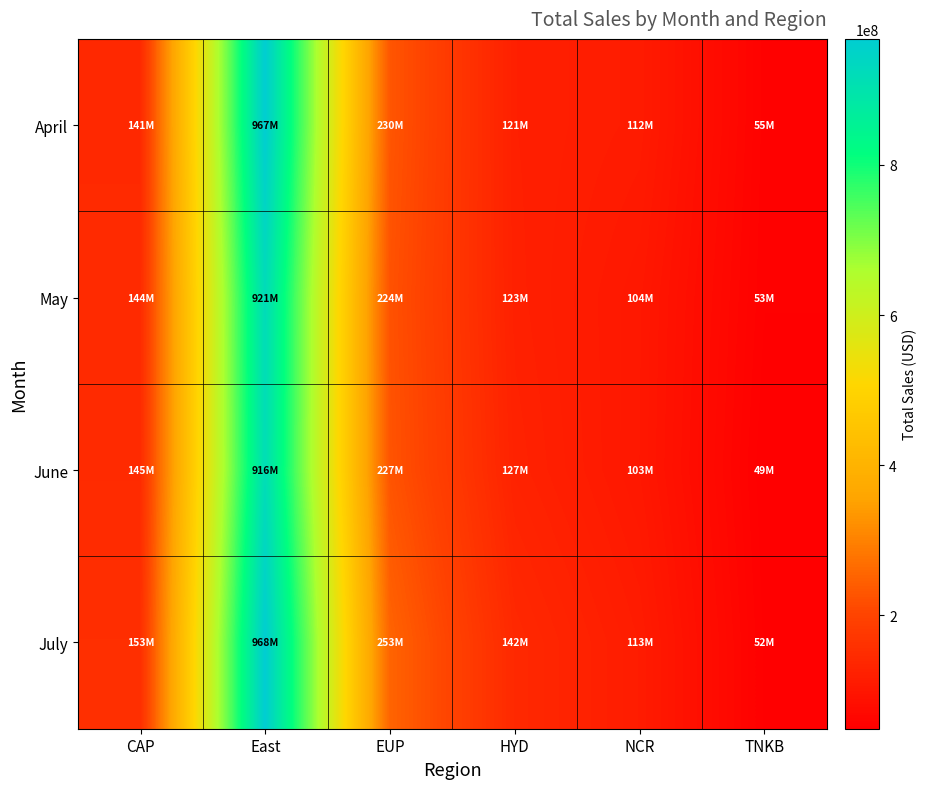

Reading left to right, list all the values displayed in this chart.

April: CAP=141209173.6	East=967137291.1	EUP=230154204.8	HYD=120912527.4	NCR=112199114.1	TNKB=54532654.0
May: CAP=144334829.8	East=921215102.2	EUP=223998740.1	HYD=122556415.5	NCR=103614141.3	TNKB=52915026.6
June: CAP=145344999.9	East=915603452.0	EUP=227214024.2	HYD=127131699.9	NCR=102615379.0	TNKB=48954976.0
July: CAP=153185035.8	East=967825769.3	EUP=252916289.6	HYD=141643990.2	NCR=113335507.2	TNKB=51805225.4